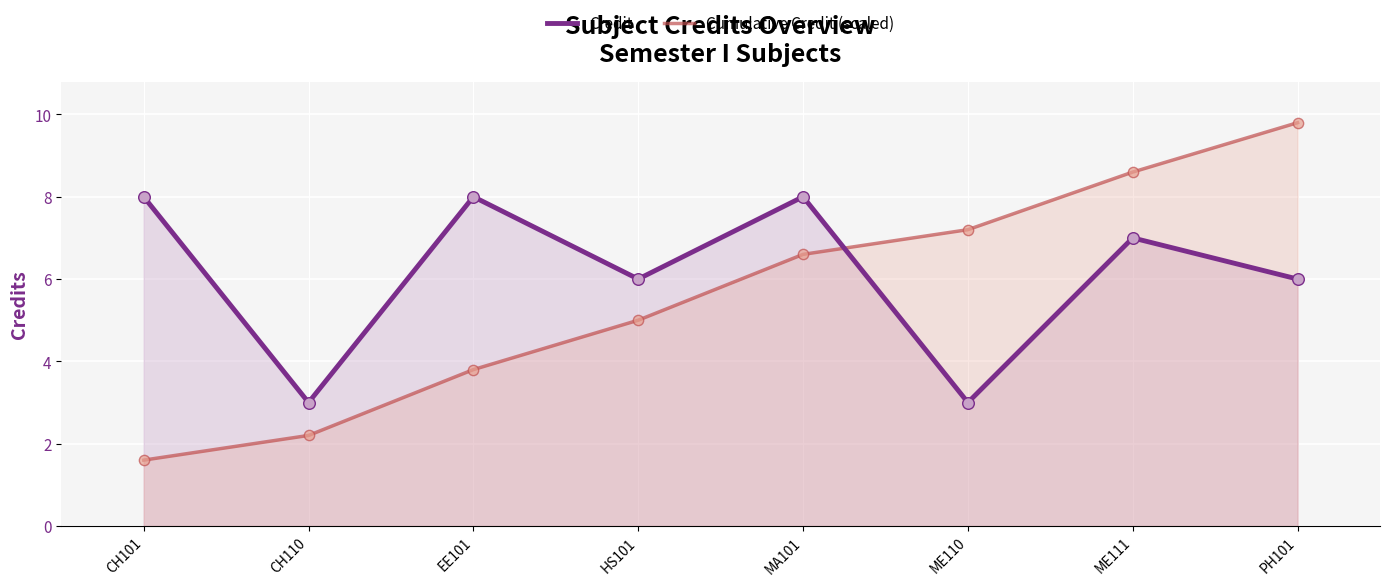

Which series reaches the minimum Y coordinate?

Cumulative Credit (scaled)